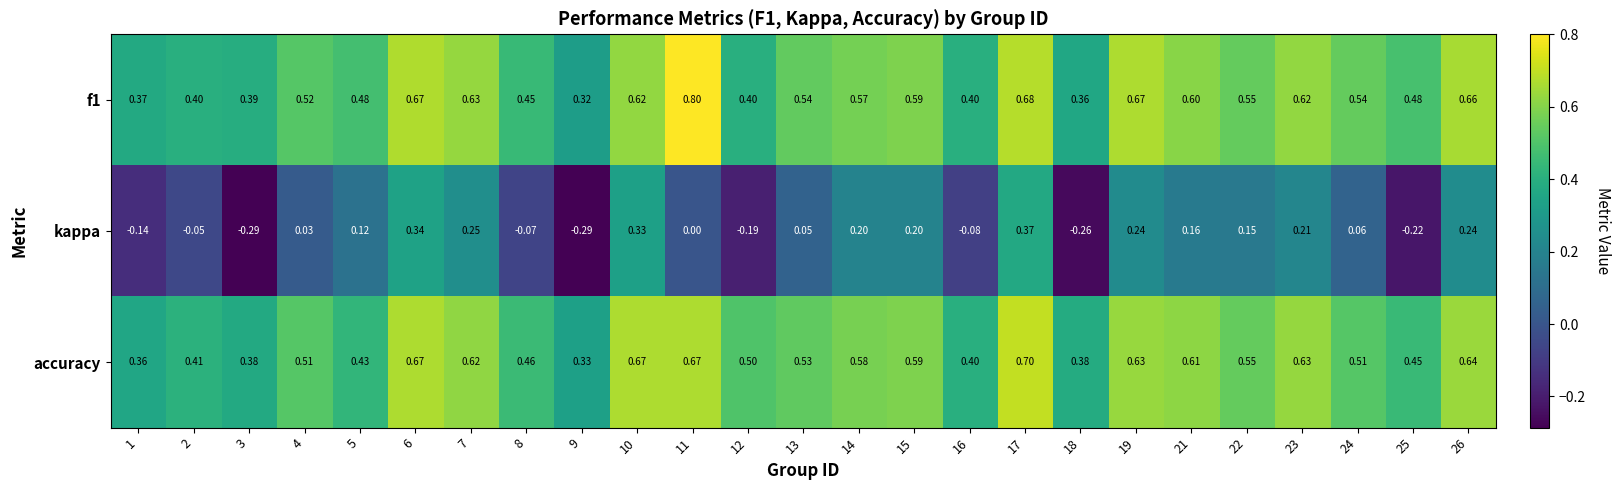

Is the value of kappa at 3 greater than the value of f1 at 6?

No